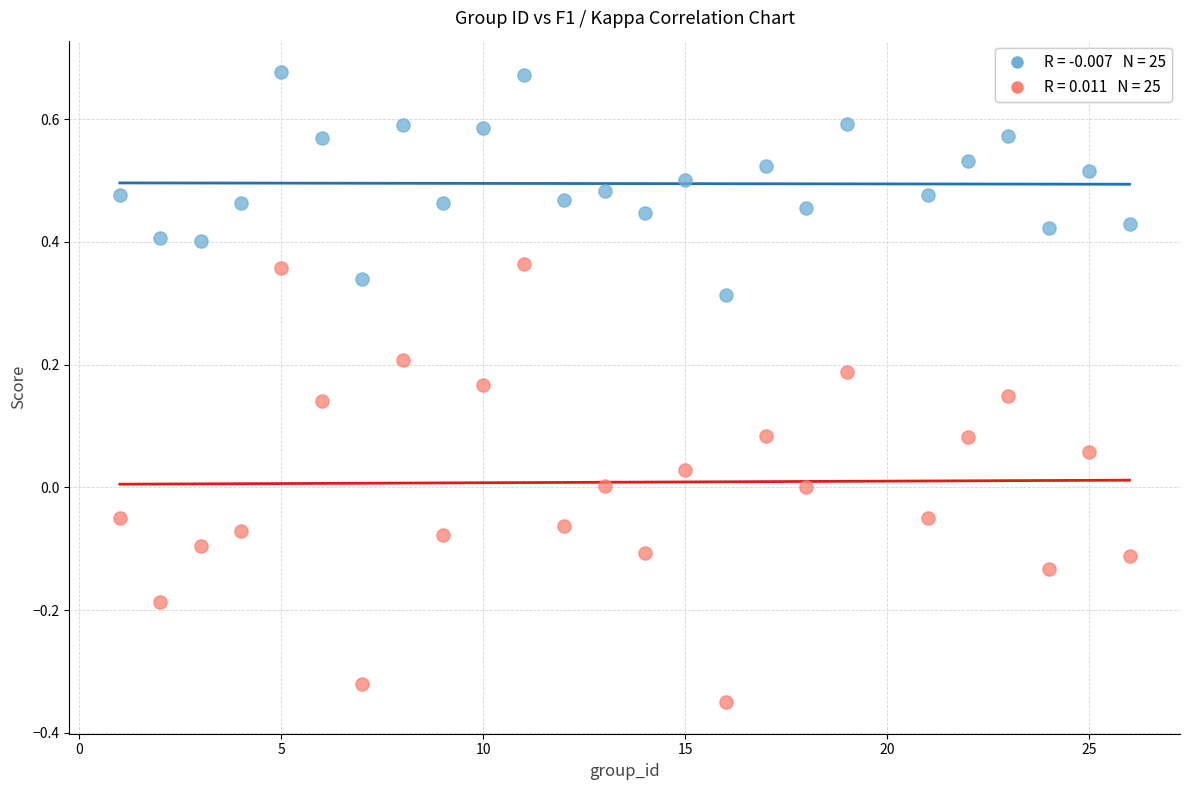

Across all data points, what is the range of X values (max minus min)?

25.0